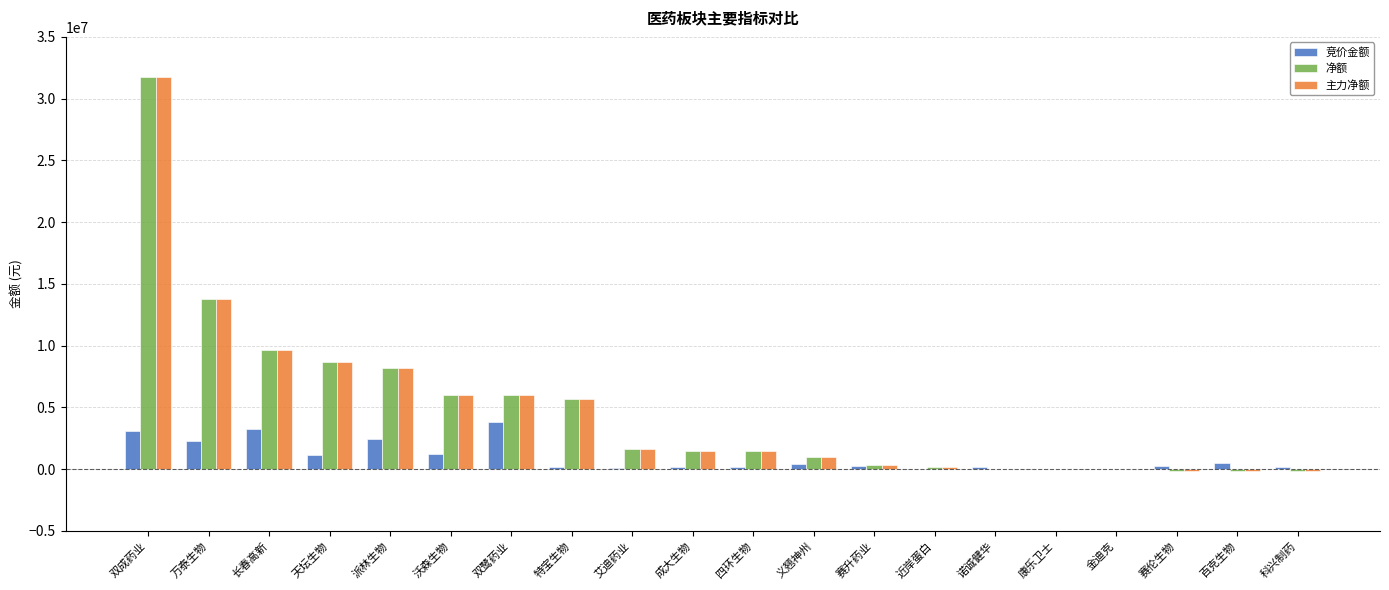

At which category is the sum across all series the highest?

双成药业